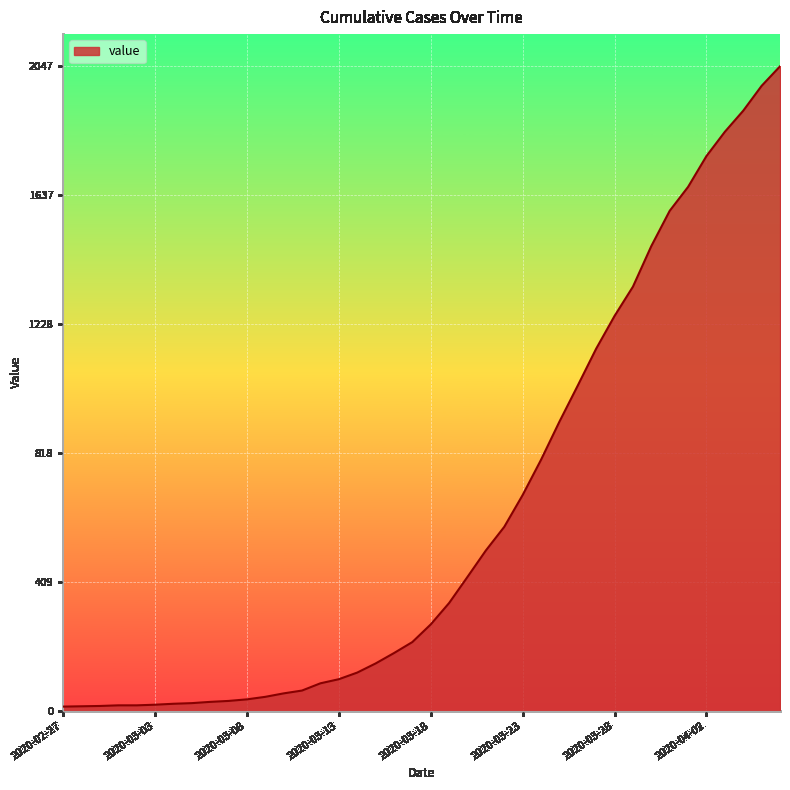

Does the chart have visible grid lines?

Yes